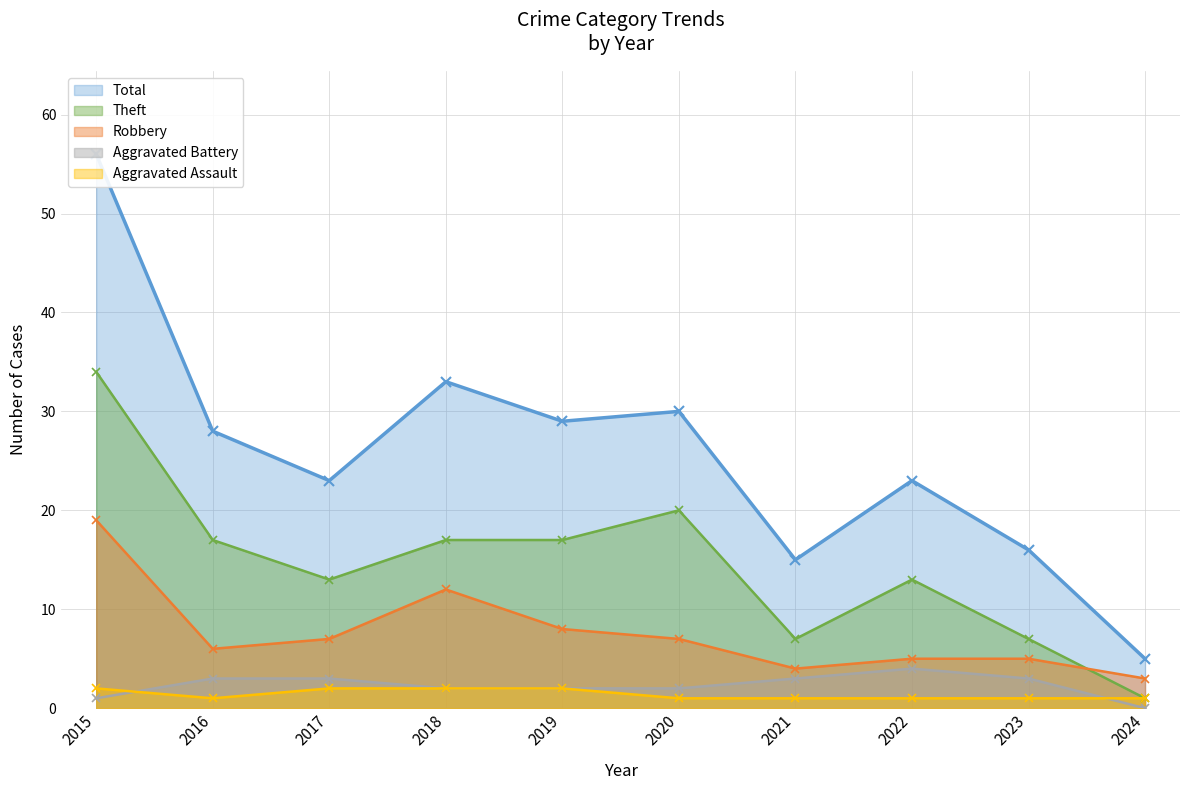

Does the chart have visible grid lines?

Yes